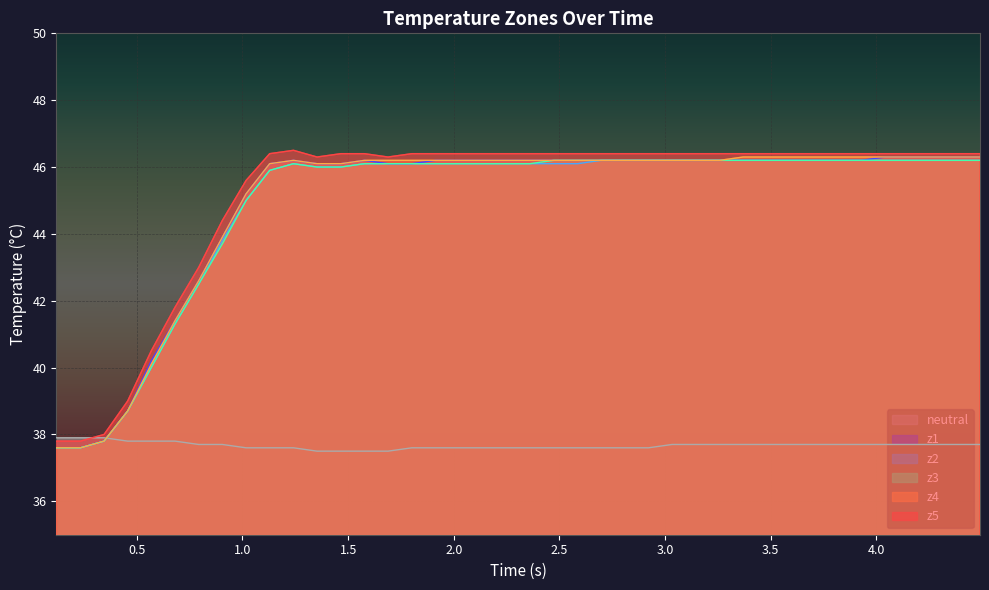

What is the highest value of the neutral series?

37.9